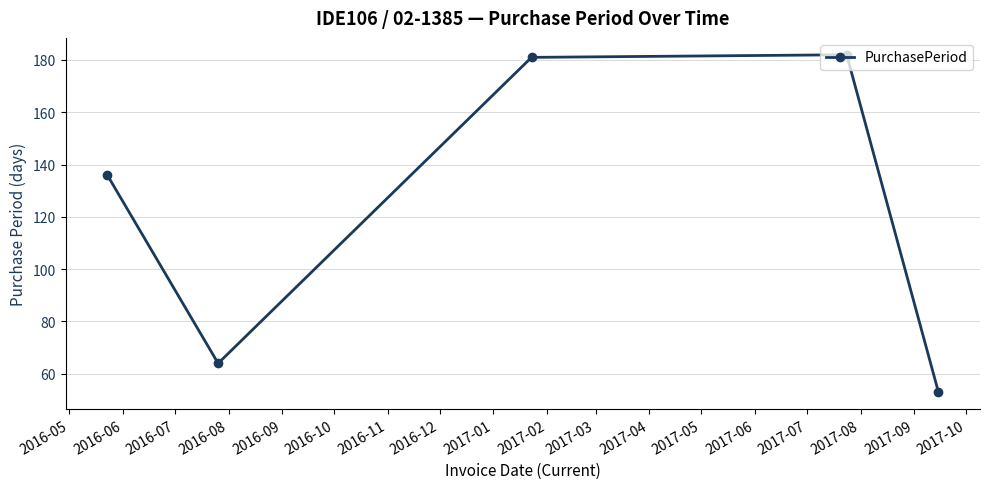

Reading left to right, list all the values displayed in this chart.

136	64	181	182	53